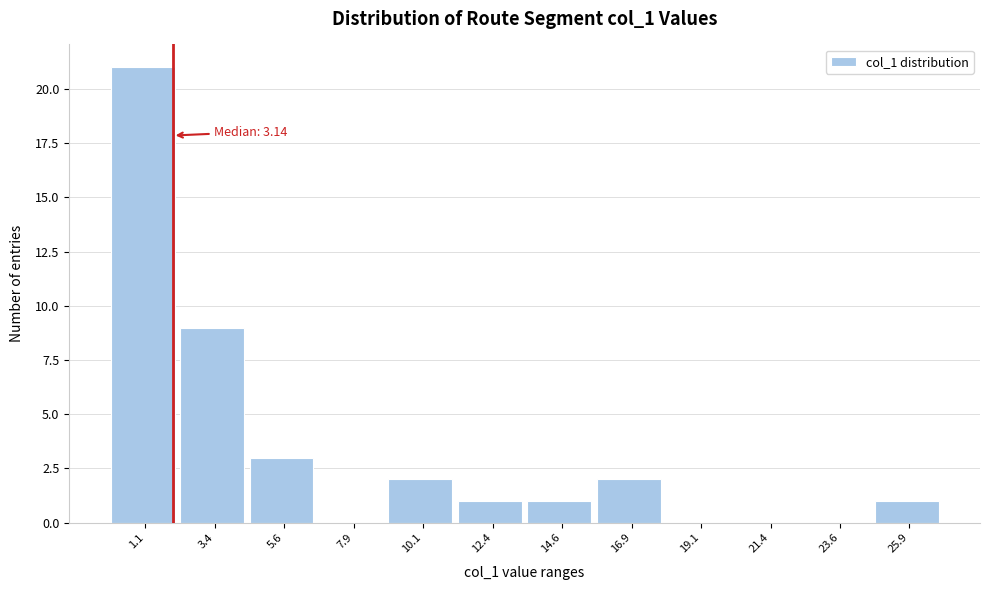

Reading left to right, extract all data points from this chart.

1.1=21	3.4=9	5.6=3	7.9=0	10.1=2	12.4=1	14.6=1	16.9=2	19.1=0	21.4=0	23.6=0	25.9=1